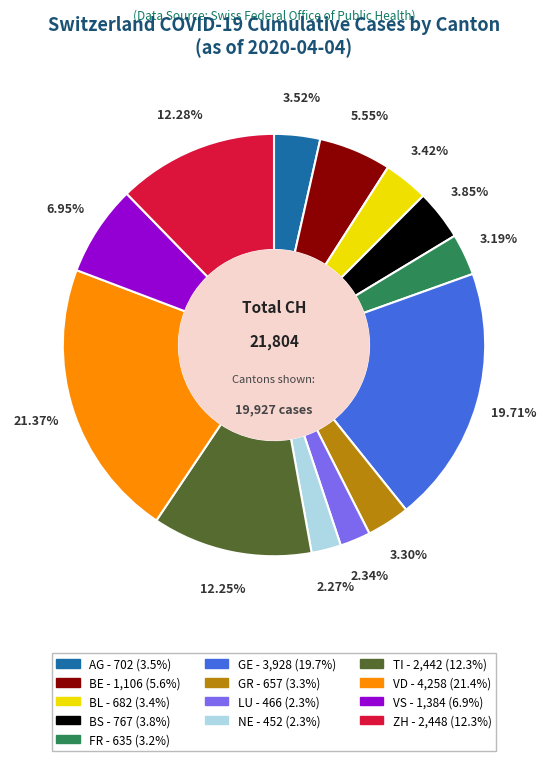

How many segments does this pie chart have?

13